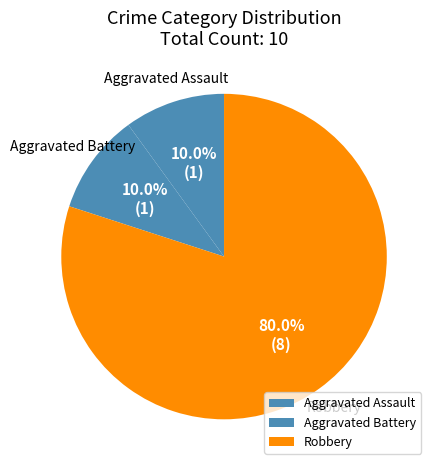

What percentage is the Robbery slice, to the nearest percent?

80%